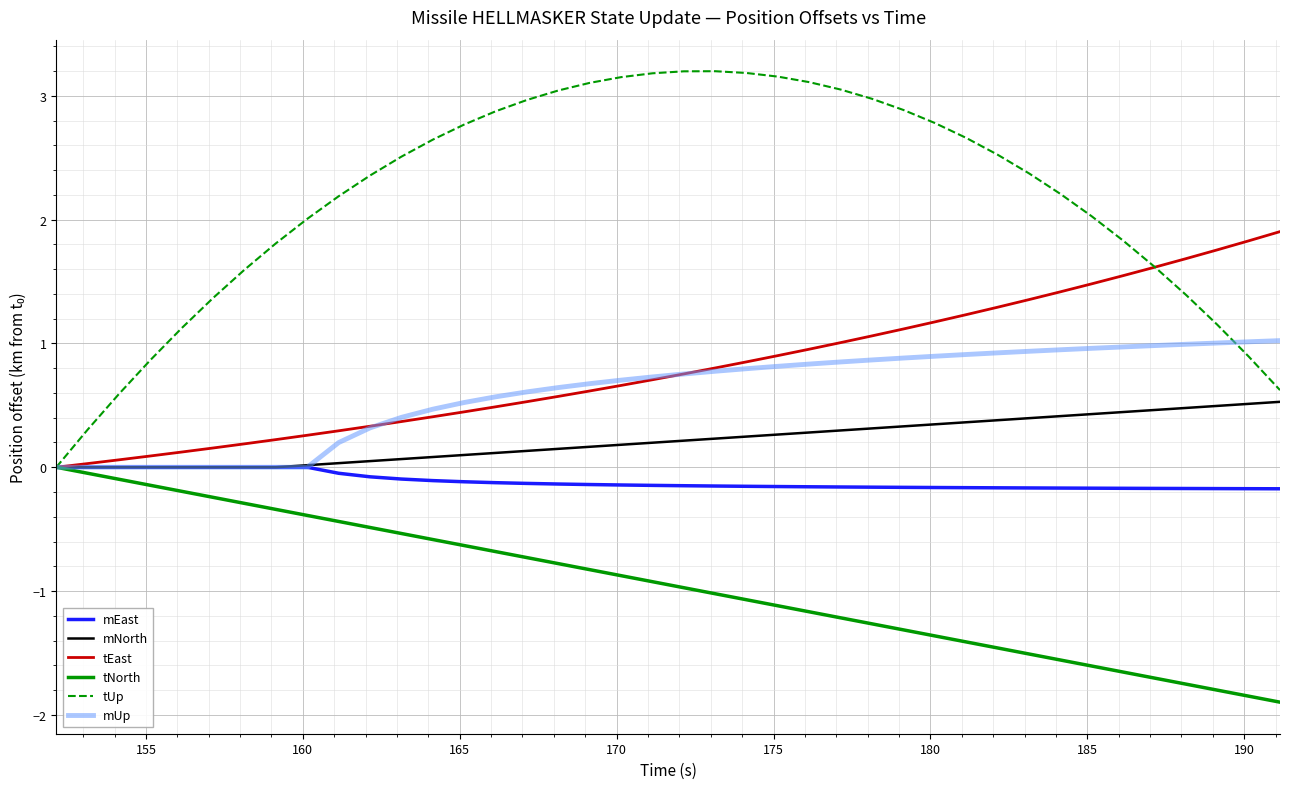

Which series has the largest total across all categories?

tUp